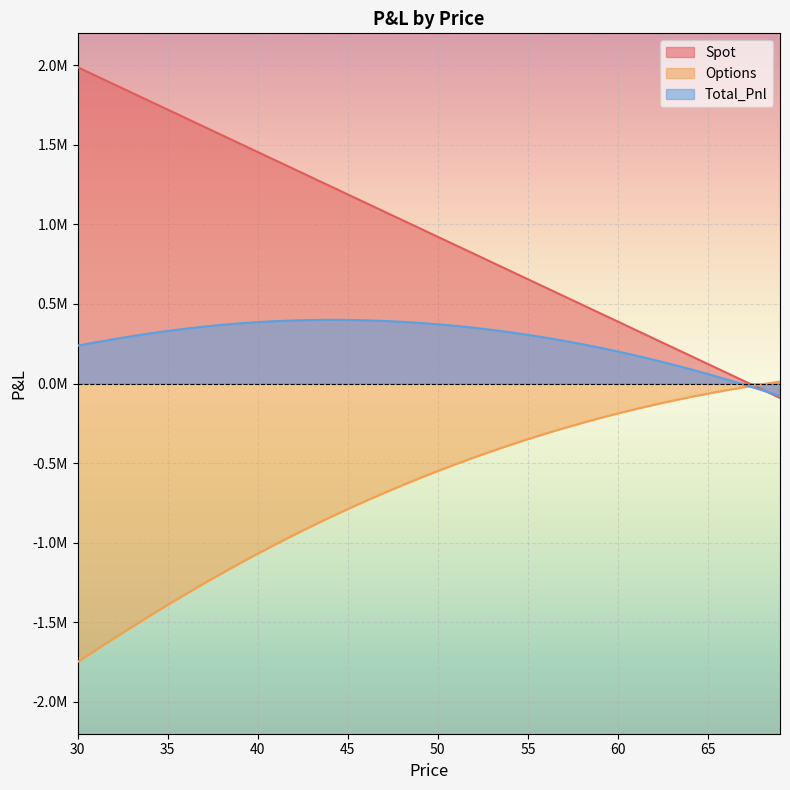

Which has a higher value, 69 or 41?

41